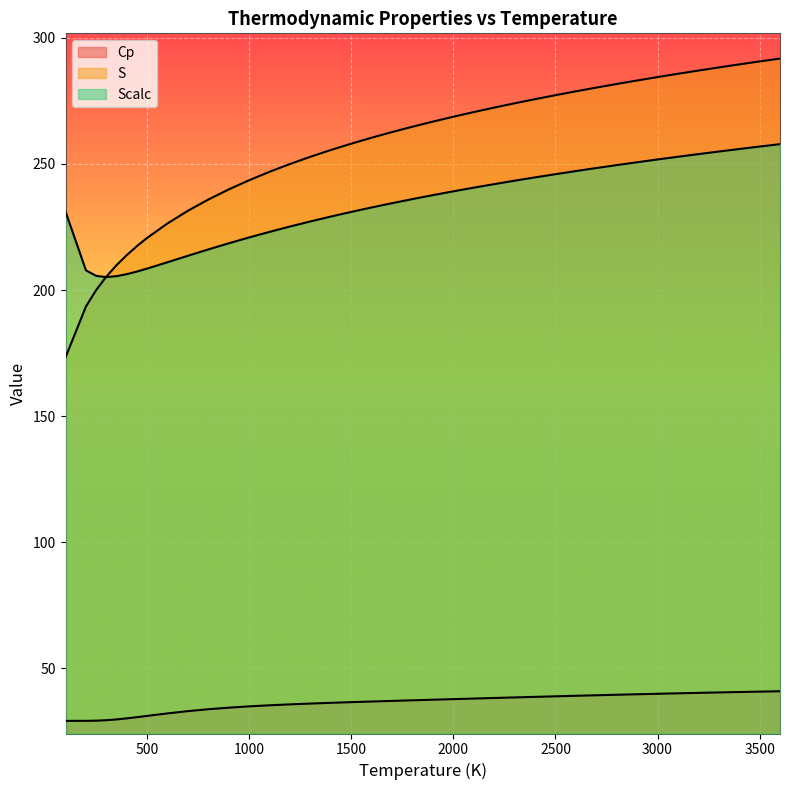

What is the difference between the highest and lowest values at 1800?

227.5